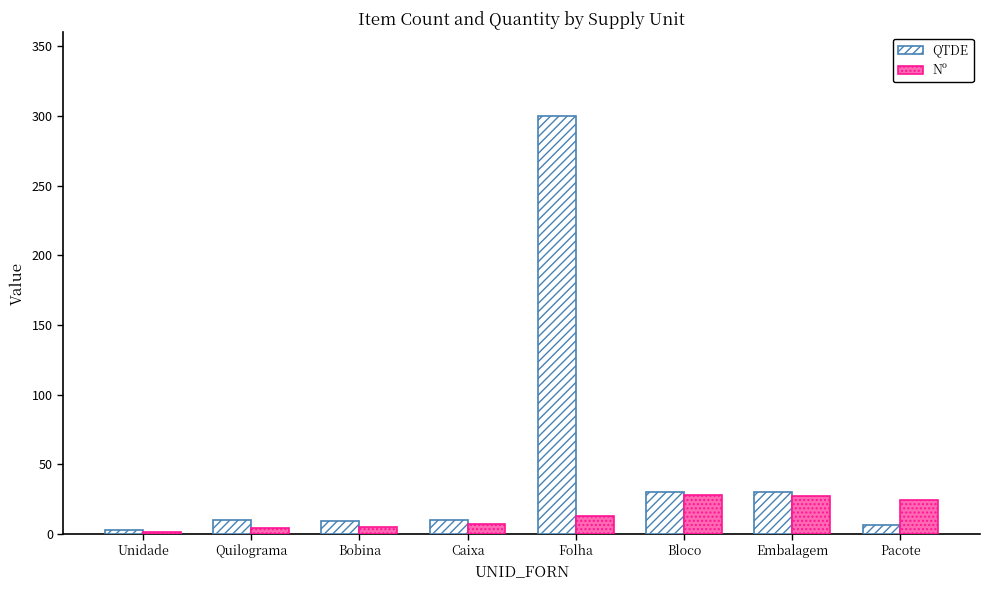

At which label does QTDE reach its peak?

Folha